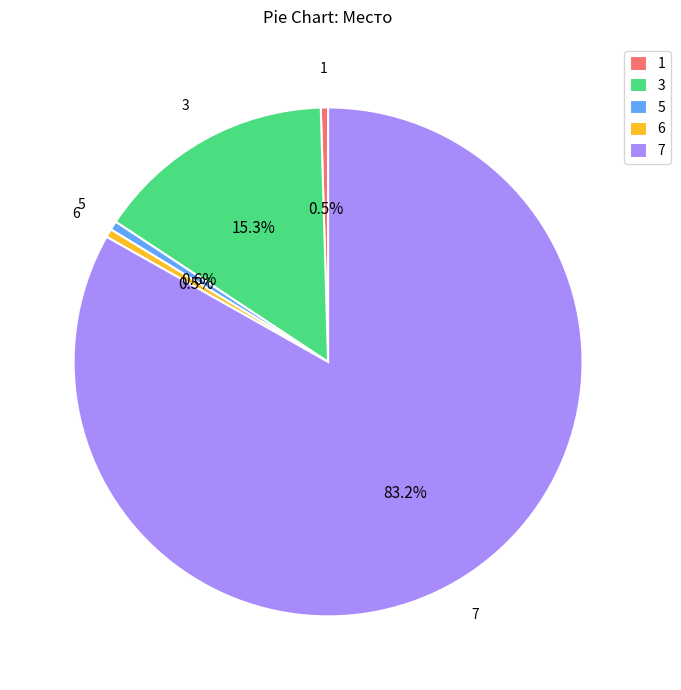

The 6 slice represents 8% of the pie. True or false?

False